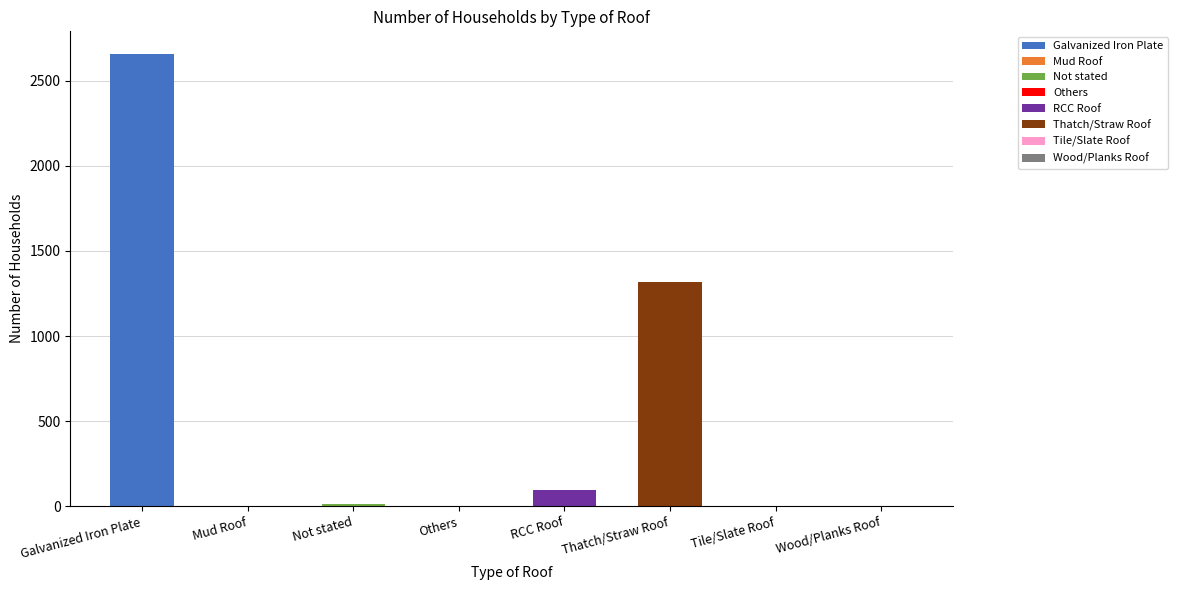

Which category has the lowest value across all series?

Mud Roof